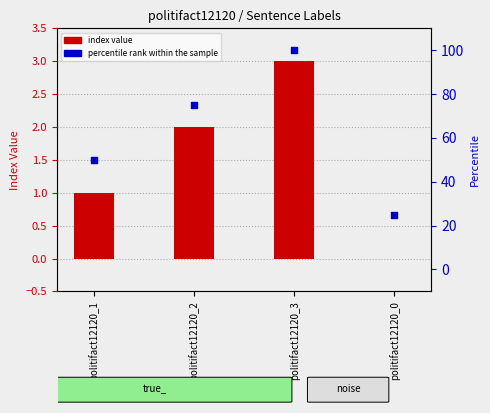

What is the total value across all series at politifact12120_2?

77